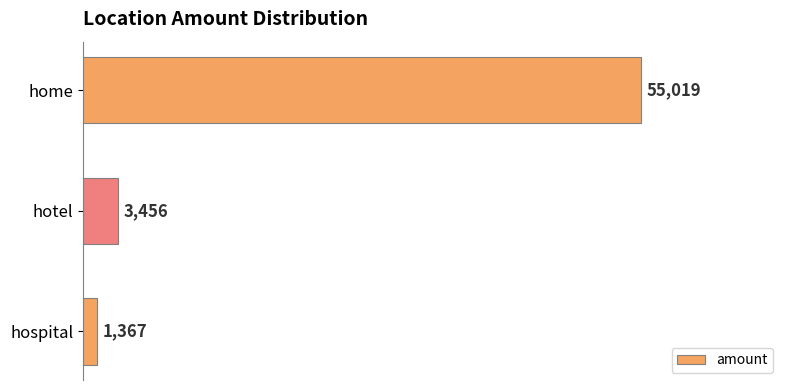

Read the value at hospital, to the nearest 10.

1370